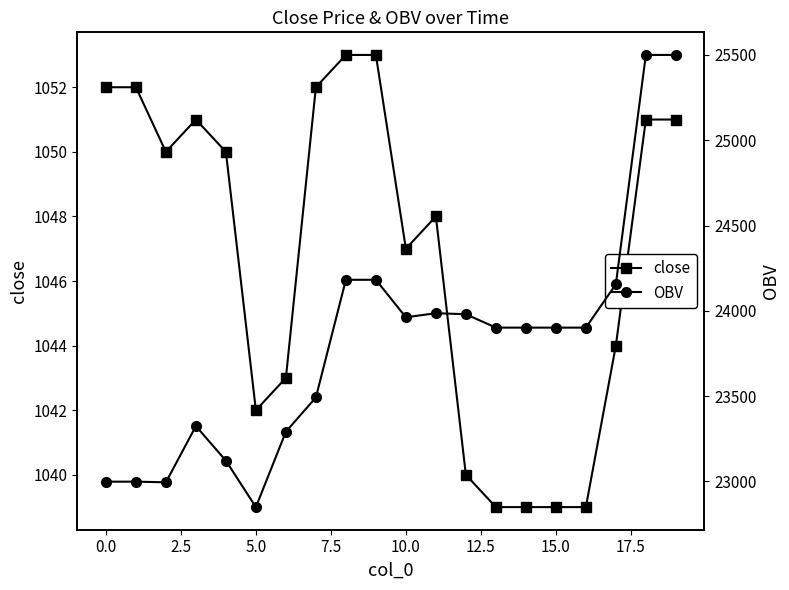

What is the sum of all close values?

20935